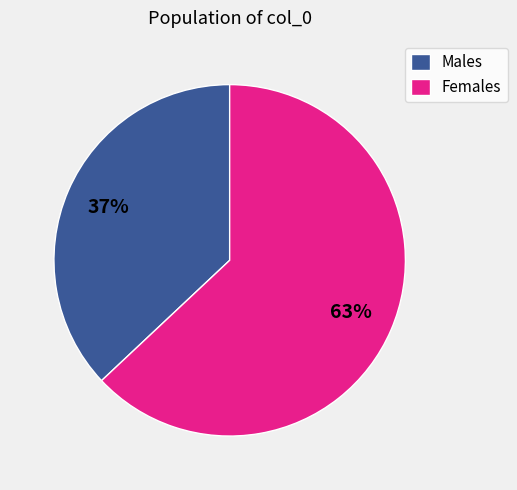

To the nearest percent, what is the average slice percentage?

50%